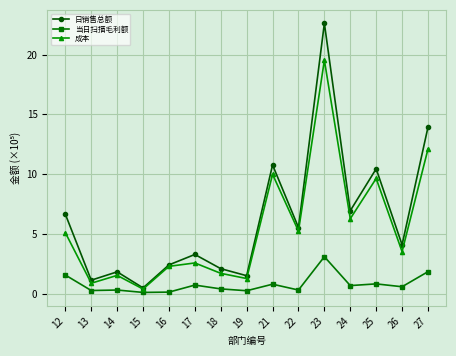

Is it true that 当日扫描毛利额 equals 0.8 at 25?

True